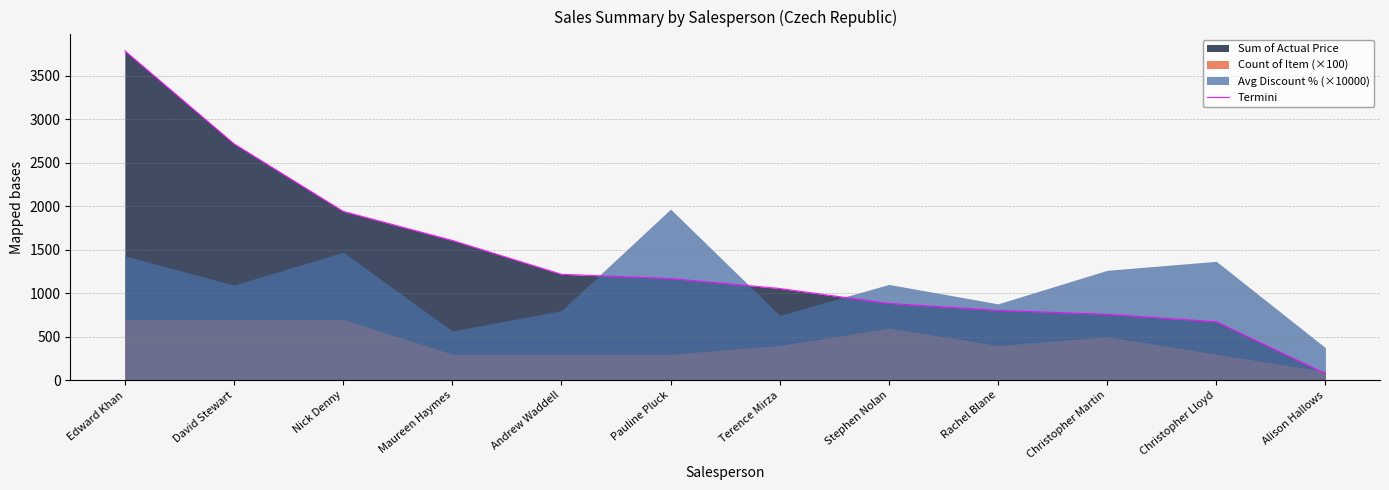

List the labels in order of value, smallest first.

Alison Hallows, Christopher Lloyd, Christopher Martin, Rachel Blane, Stephen Nolan, Terence Mirza, Pauline Pluck, Andrew Waddell, Maureen Haymes, Nick Denny, David Stewart, Edward Khan